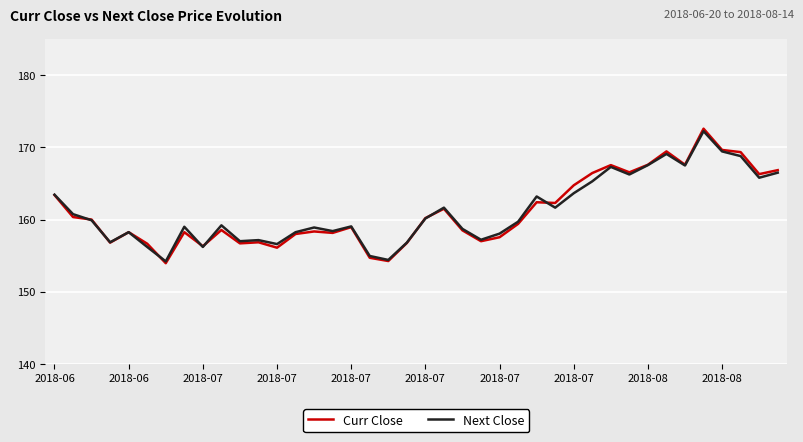

Which series has the largest range (max minus min)?

Curr Close